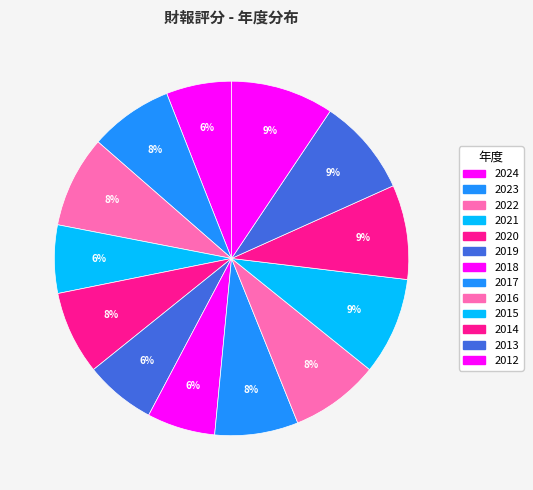

Which slice is the smallest?

2024